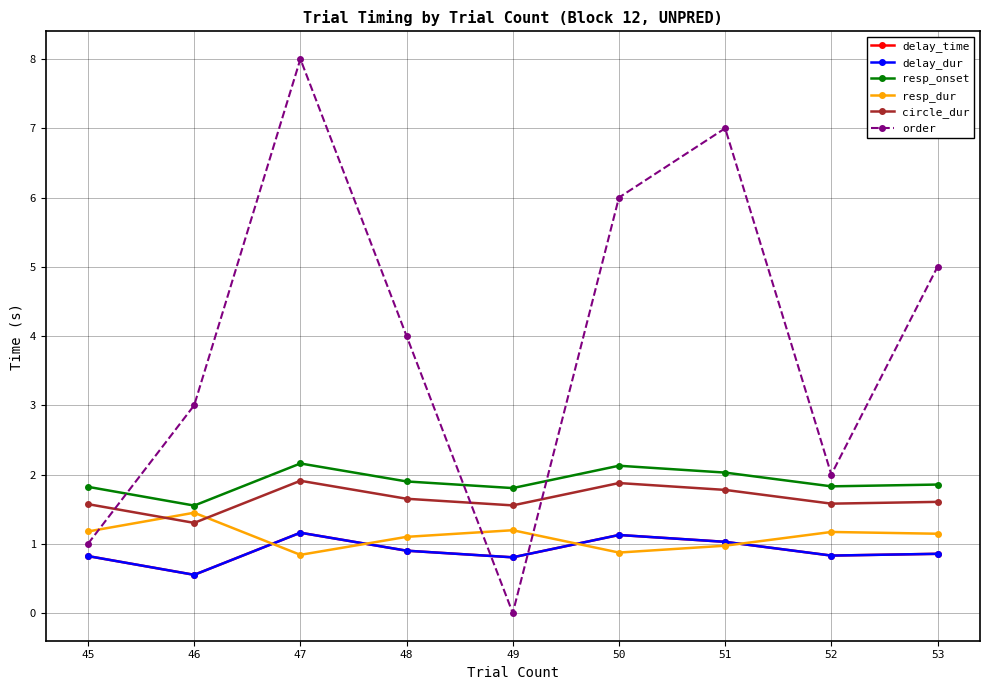

True or false: delay_dur has more than 2 points higher than both neighbors.

False